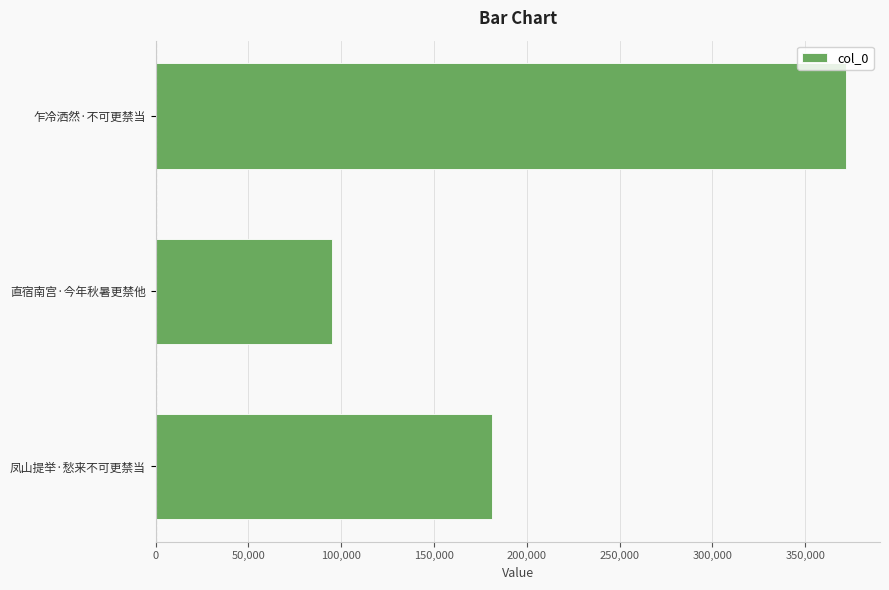

Rank the categories by value from lowest to highest.

直宿南宫·今年秋暑更禁他, 凤山提举·愁来不可更禁当, 乍冷洒然·不可更禁当